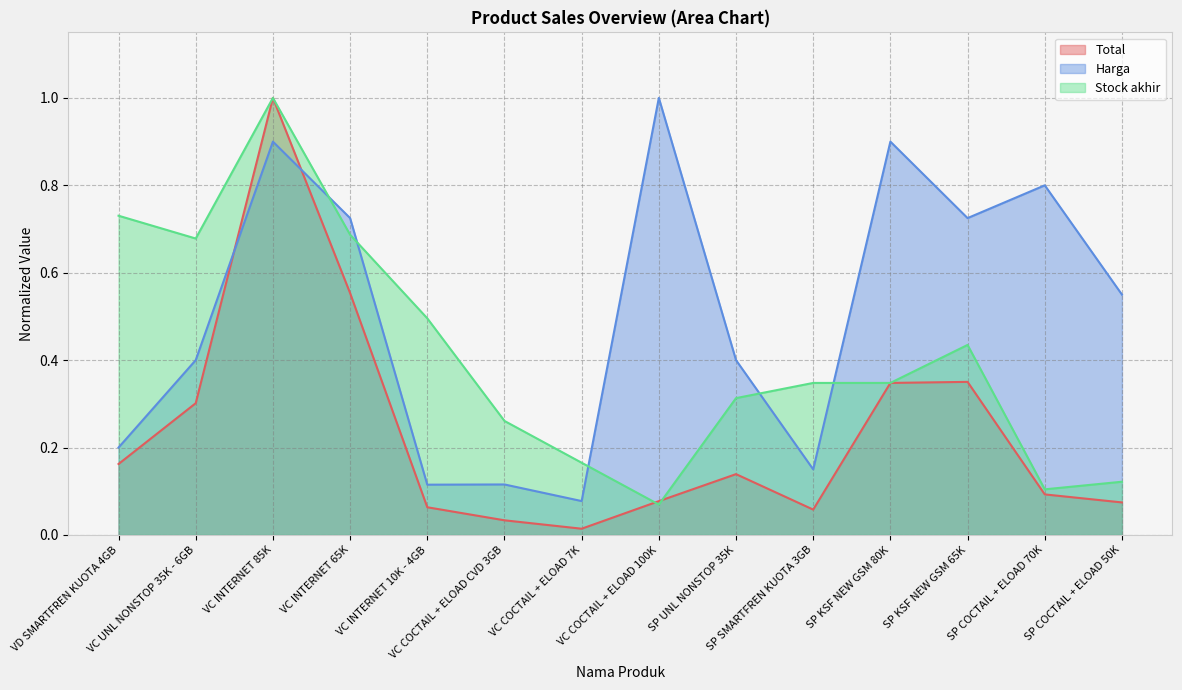

True or false: Harga and Total intersect in this chart.

True